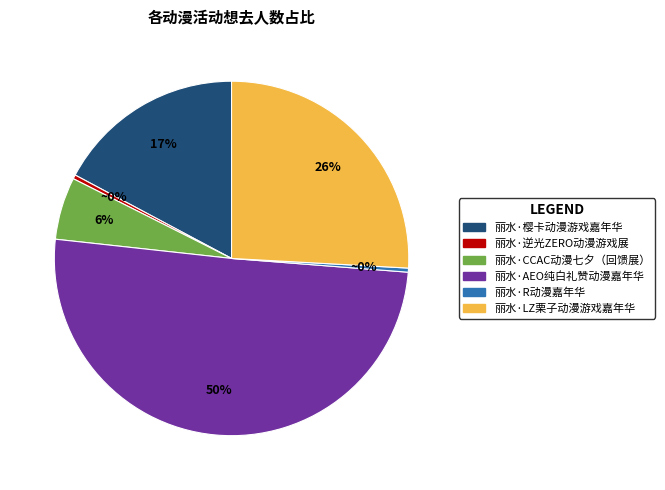

Is it true that 丽水·LZ栗子动漫游戏嘉年华 is 26% of the pie?

True